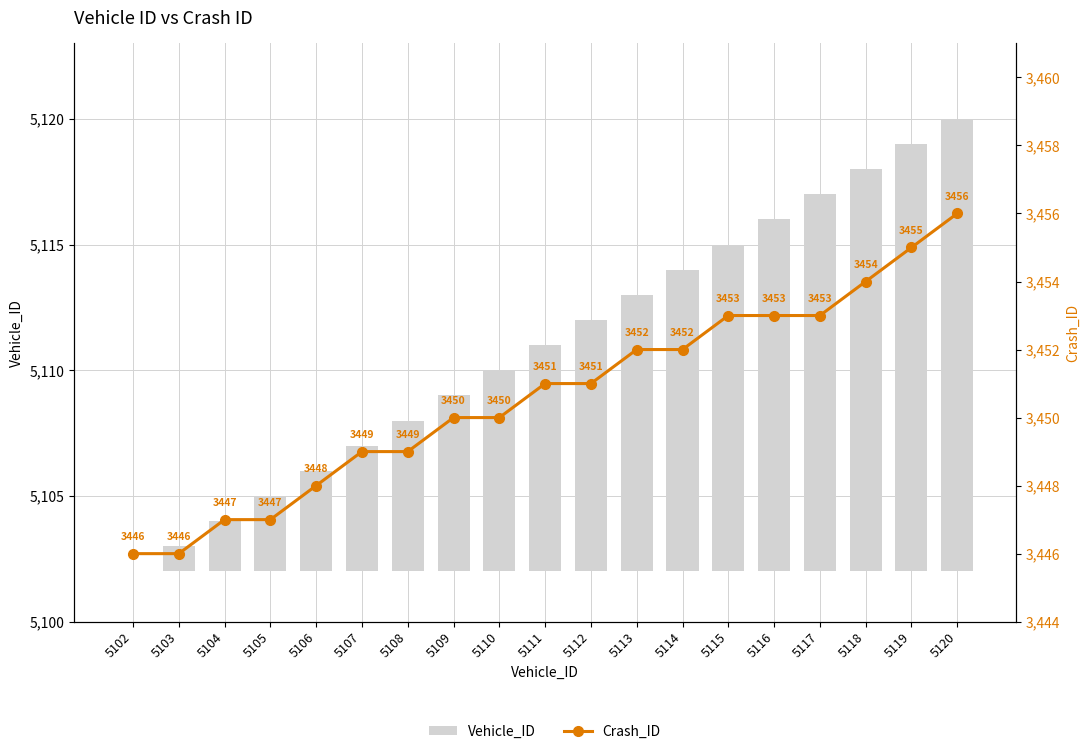

What is the maximum value shown in the chart?

3456